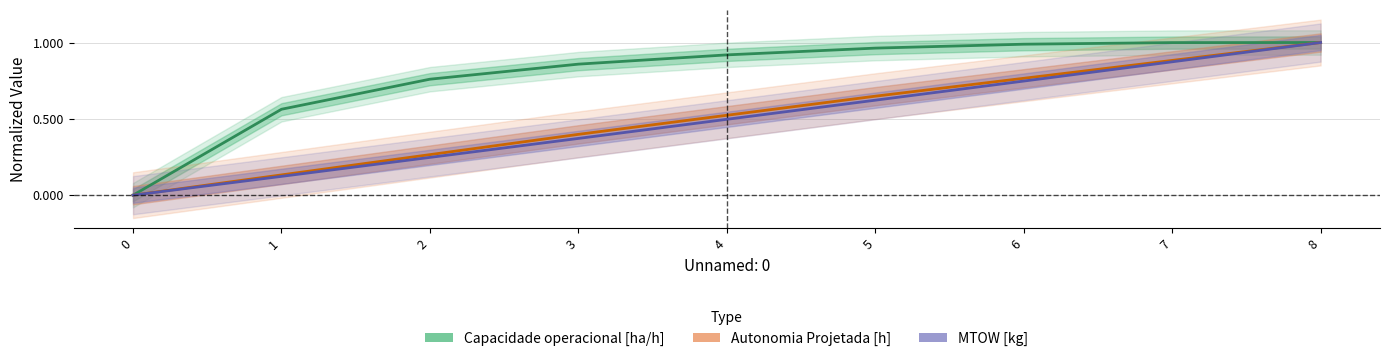

What is the sum of all Autonomia Projetada [h] values?

4.6